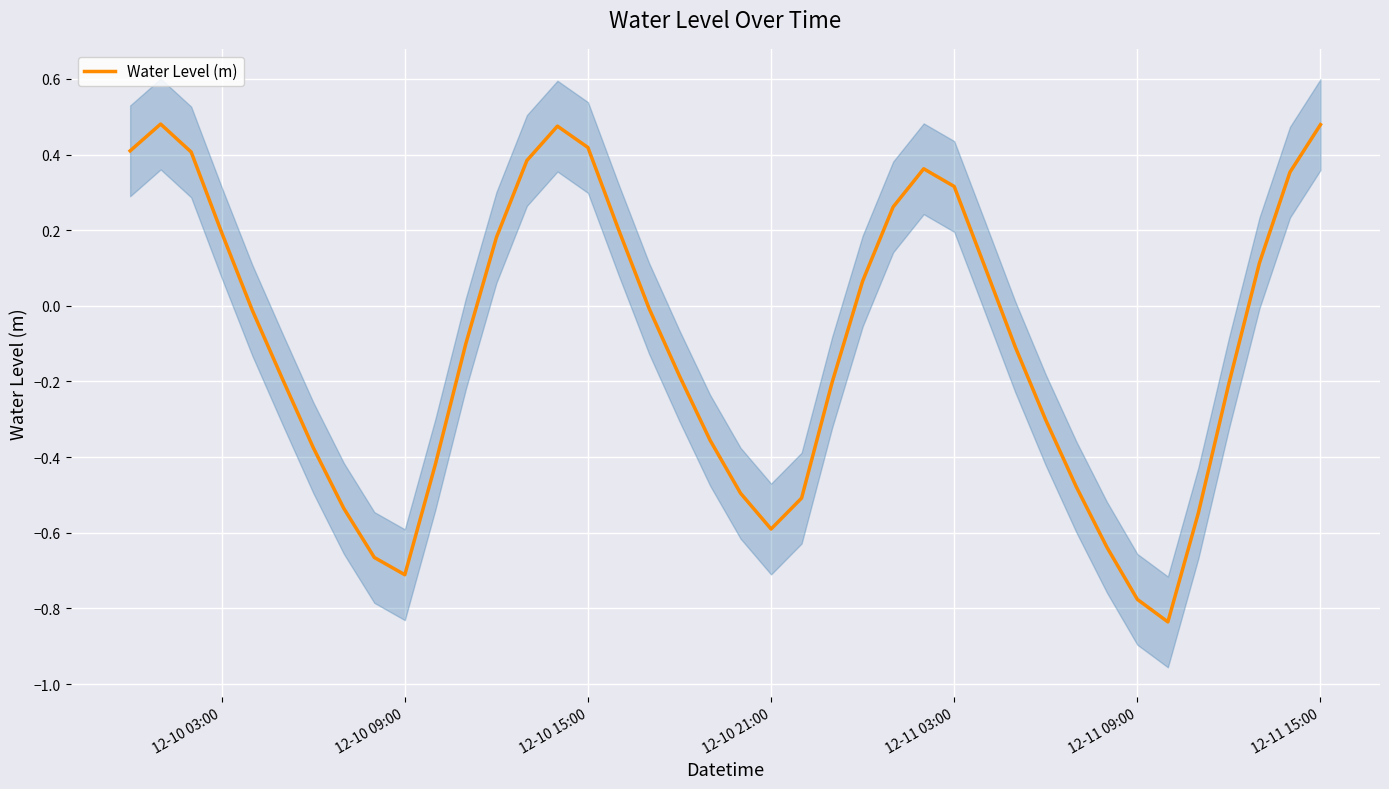

The Water Level (m) series shows 0.2 at 12-10 03:00. True or false?

True